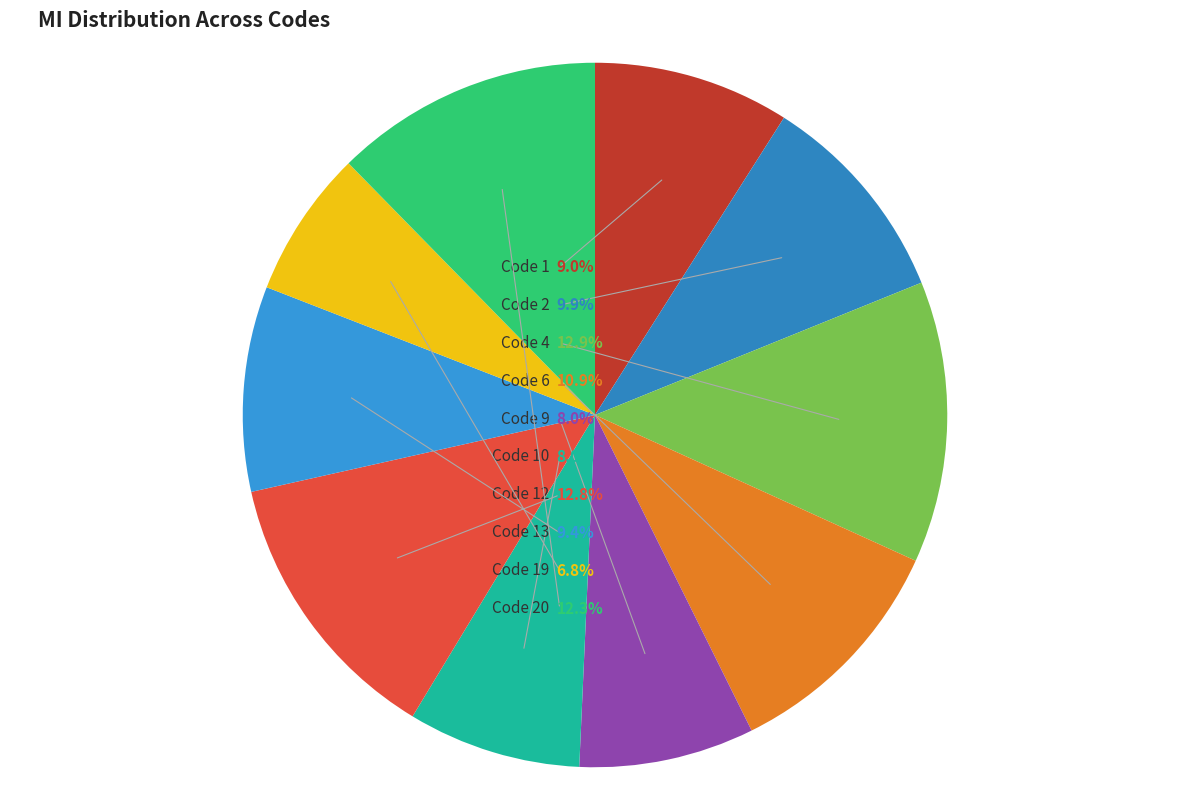

Does any single category account for the majority?

No